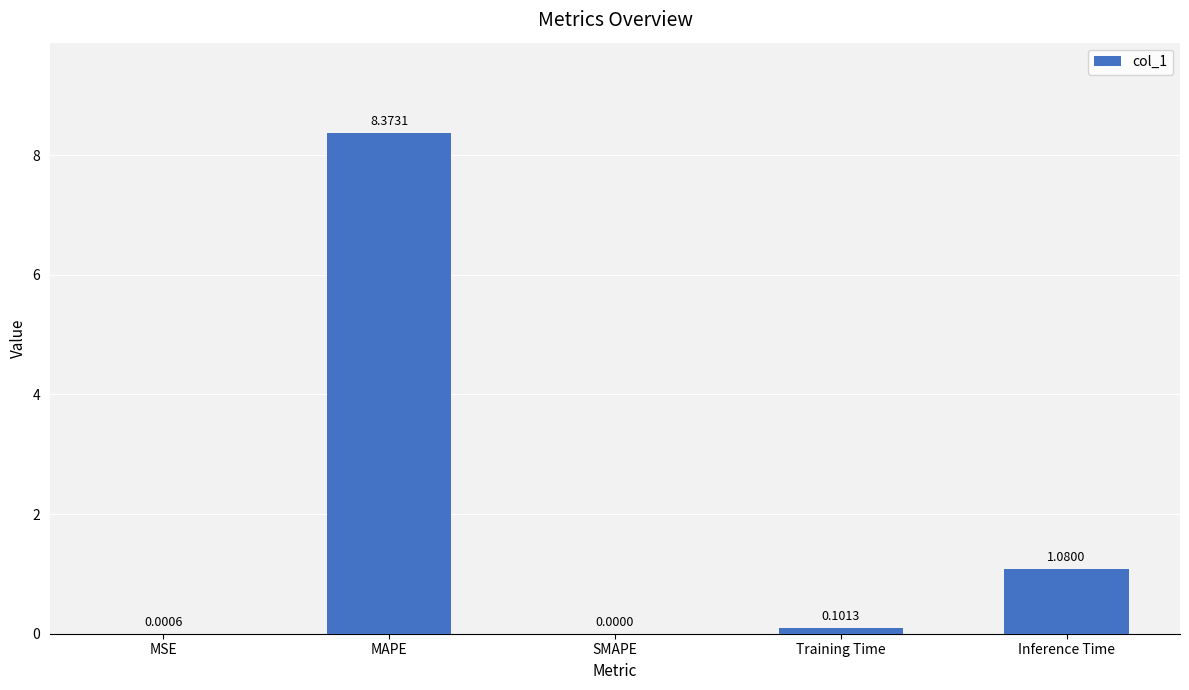

Between SMAPE and MSE, which is larger?

MSE